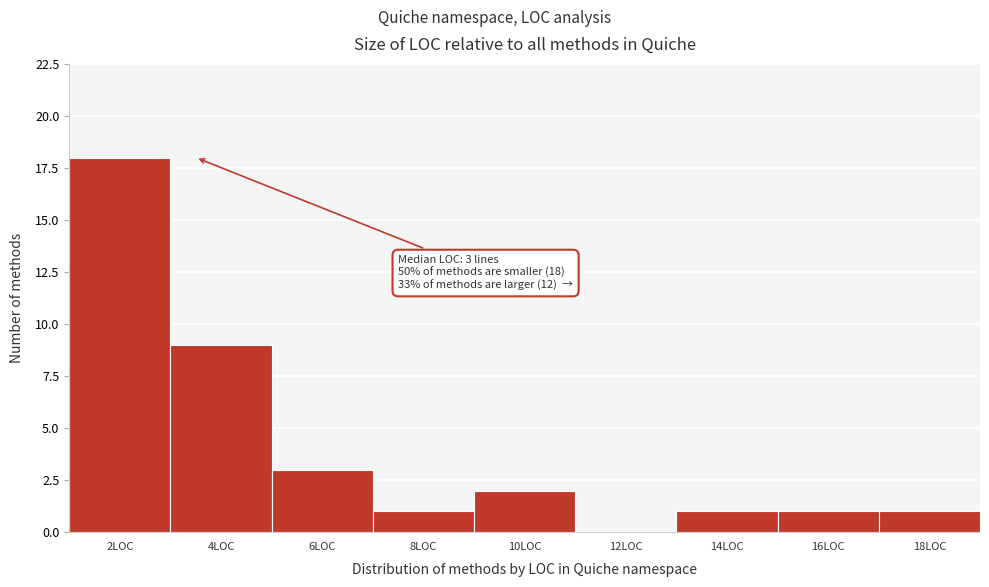

Reading left to right, list all the values displayed in this chart.

2LOC=18	4LOC=9	6LOC=3	8LOC=1	10LOC=2	12LOC=0	14LOC=1	16LOC=1	18LOC=1